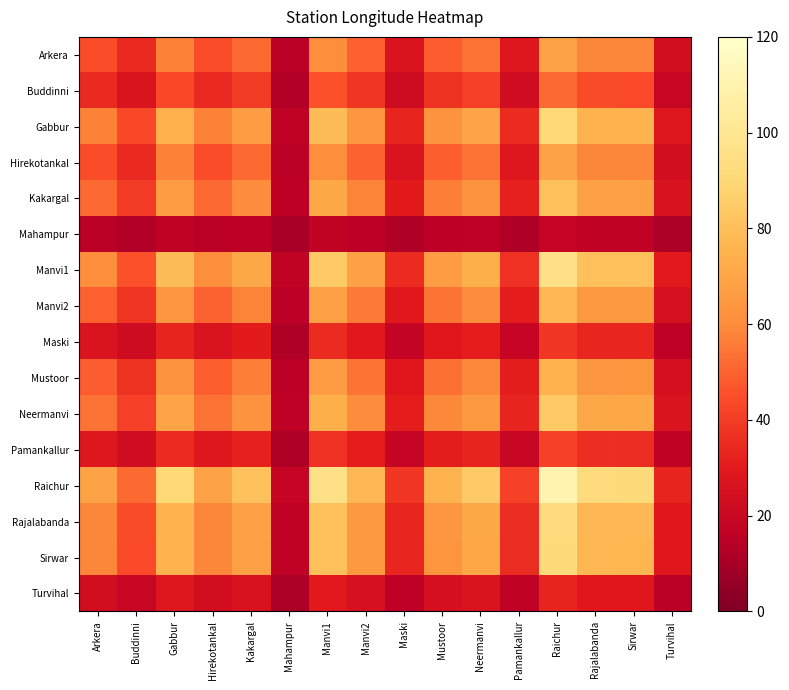

List the series in order of their peak value, lowest first.

Mahampur, Turvihal, Maski, Pamankallur, Buddinni, Arkera, Hirekotankal, Mustoor, Manvi2, Kakargal, Neermanvi, Gabbur, Sirwar, Rajalabanda, Manvi1, Raichur